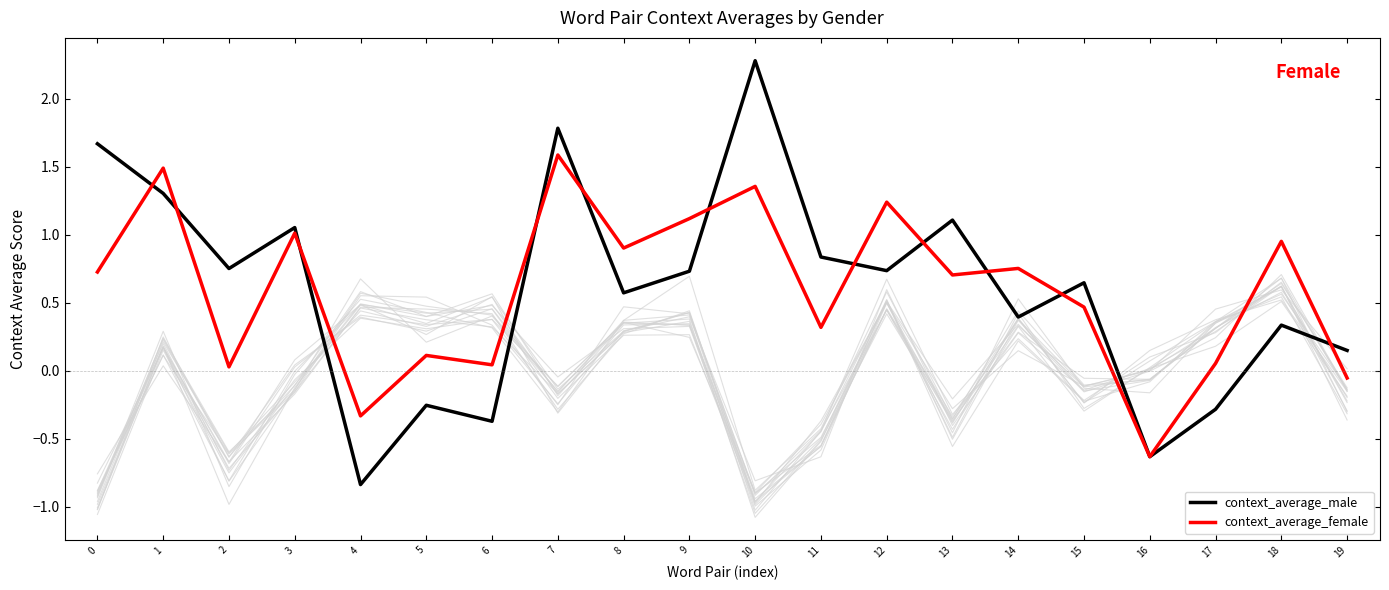

Is this an area chart (filled region under the line)?

No